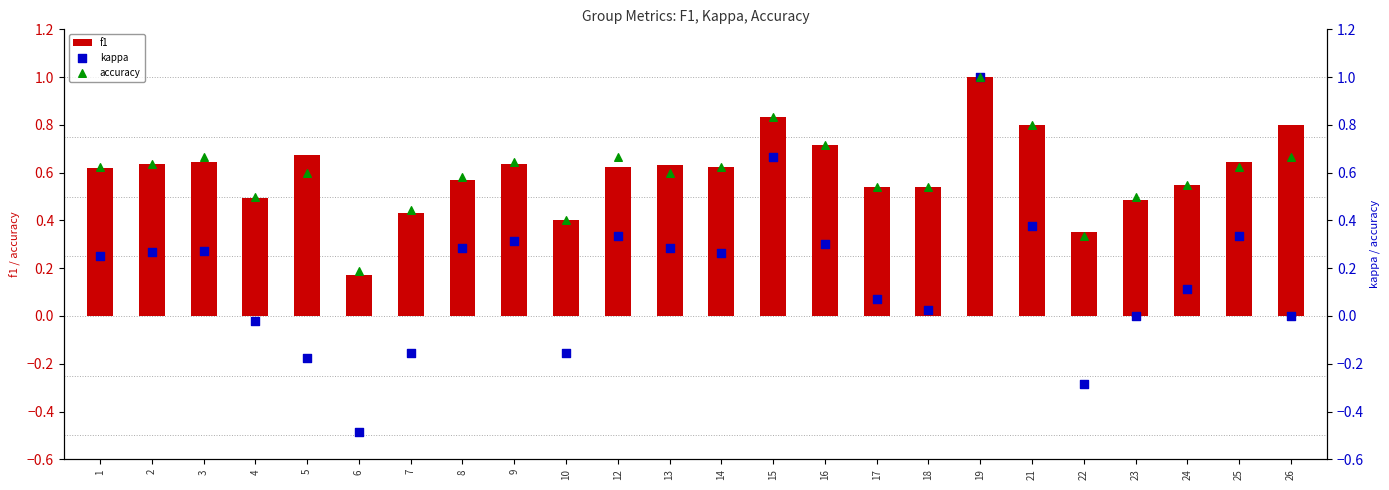

Which series has the largest Y range (max minus min)?

kappa